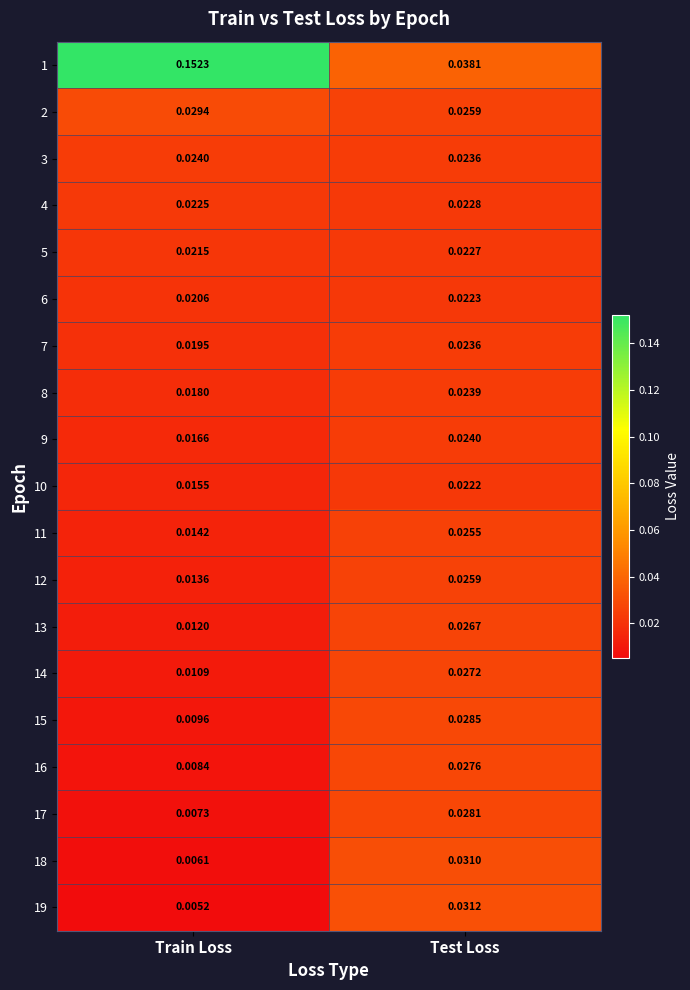

Where is 13 nearest to the value 0?

Train Loss